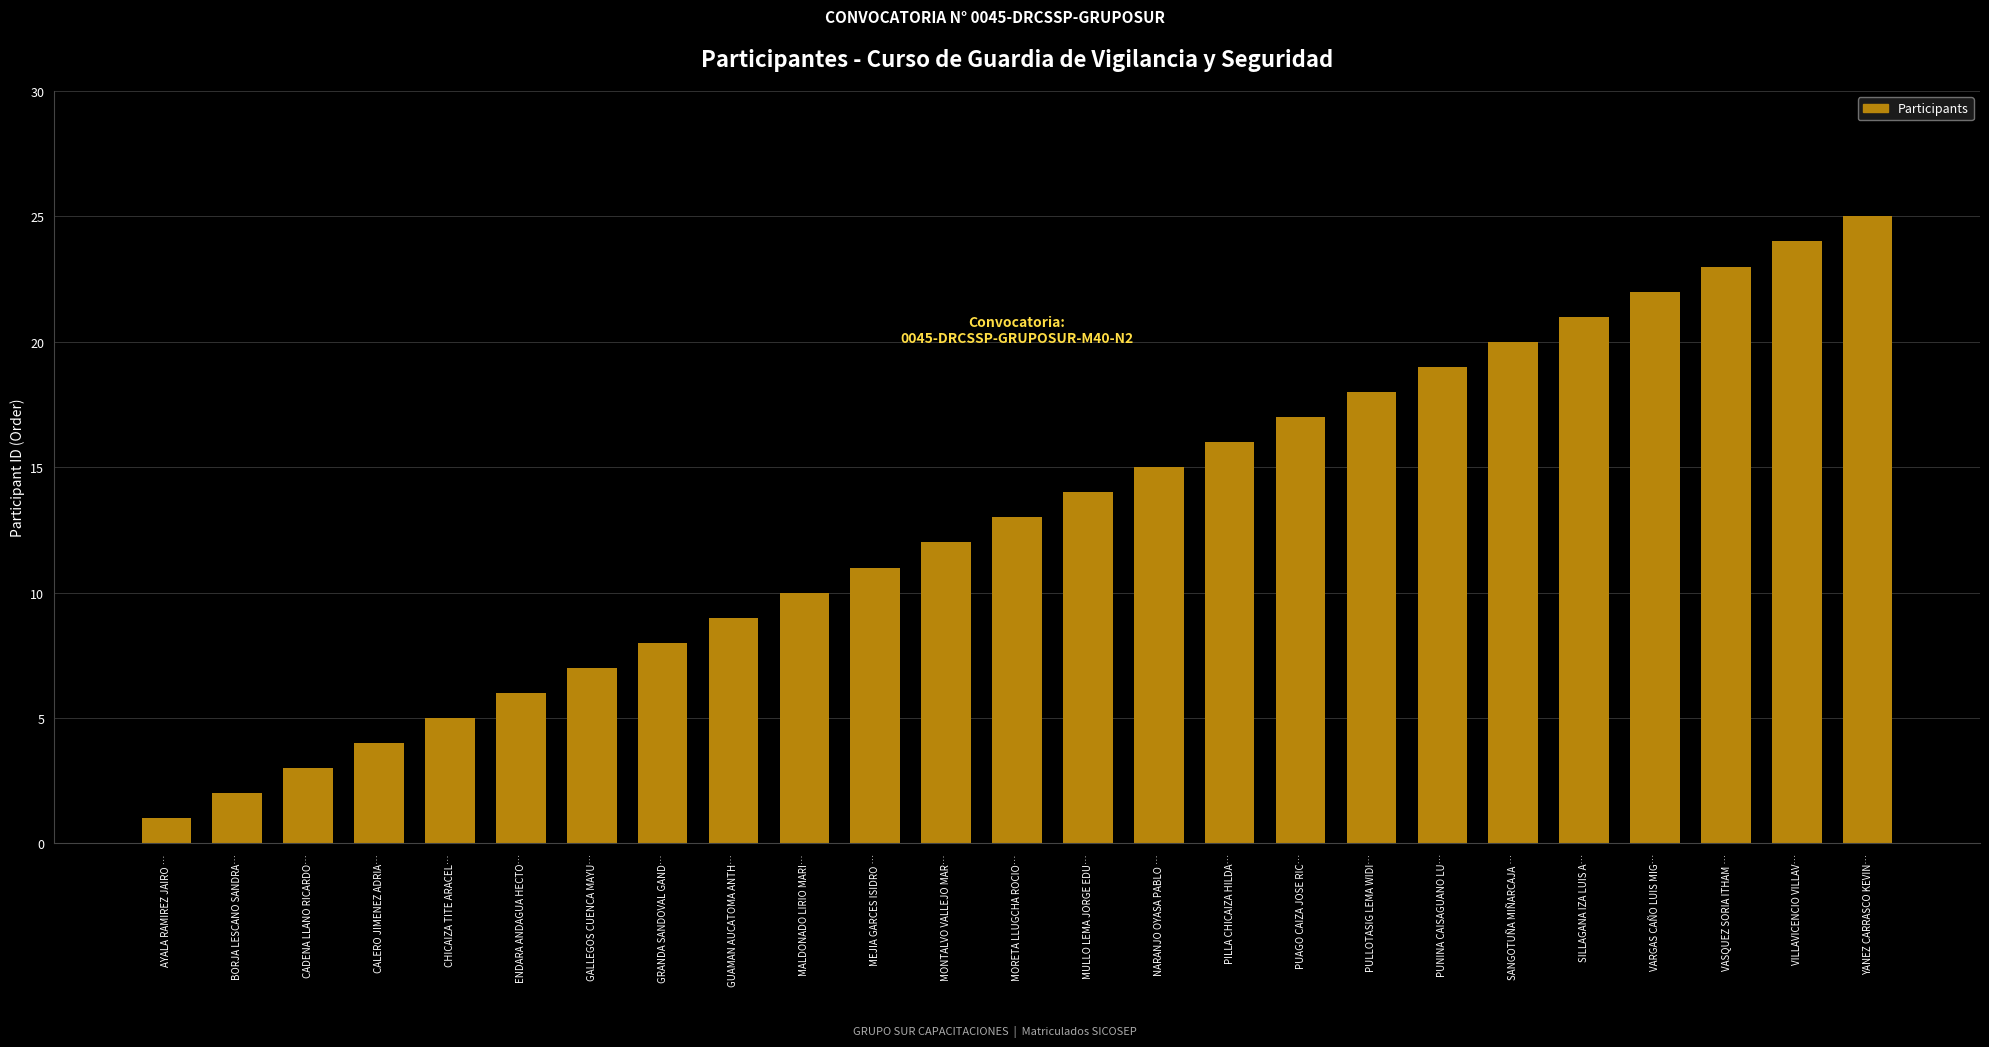

What is the value of the 17th bar from the left?

17